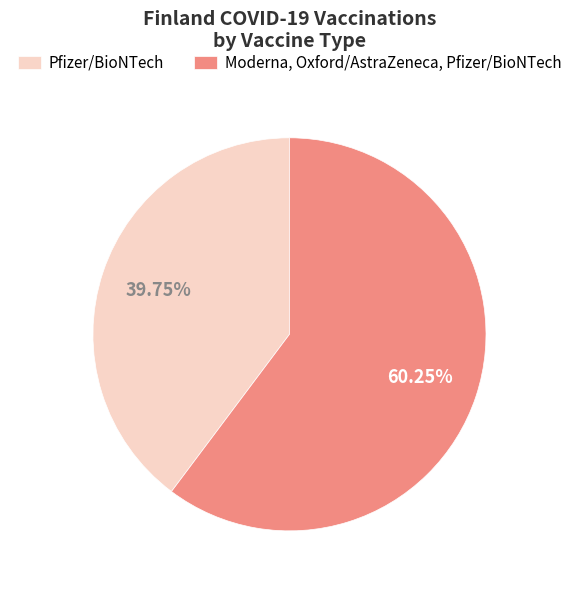

Which slice is the largest?

Moderna, Oxford/AstraZeneca, Pfizer/BioNTech